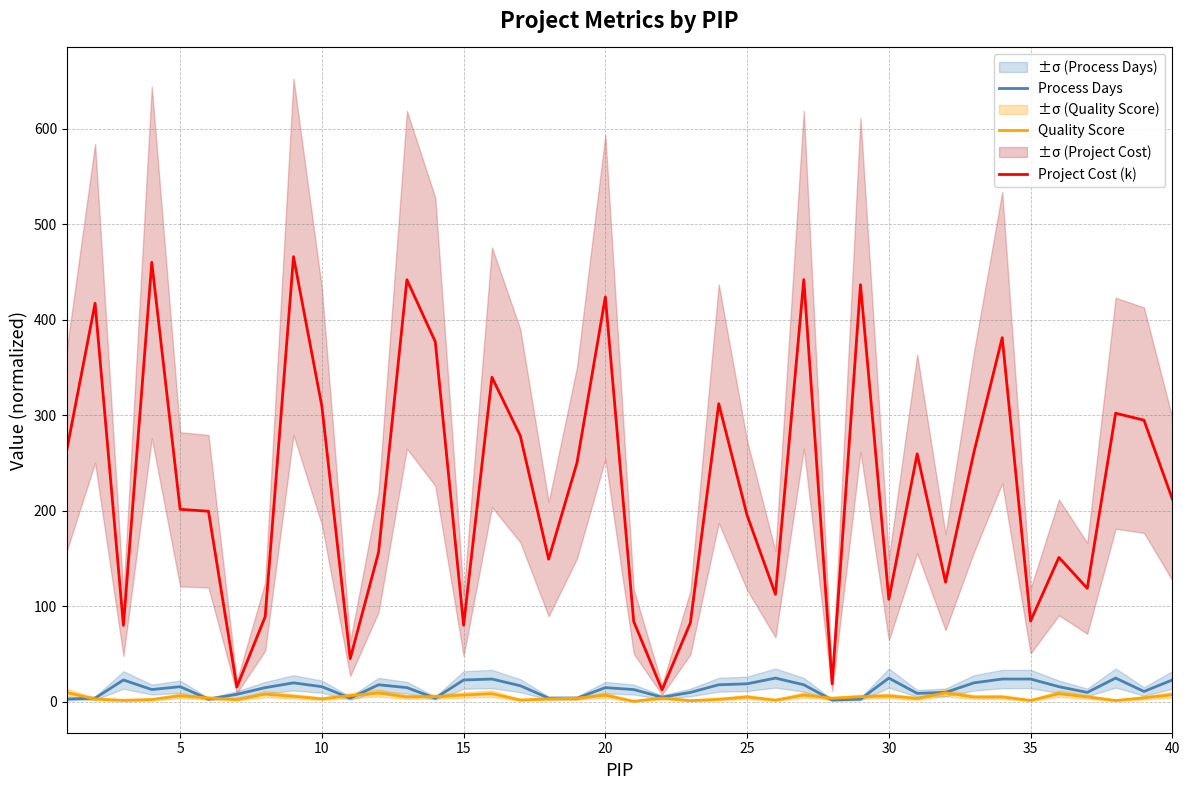

What is the highest value of the Process Days series?

25.0